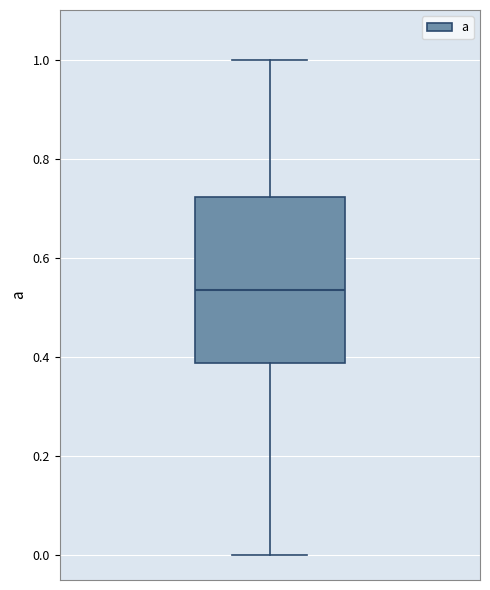

Transcribe this box plot: give where the median line is, the range the box spans, and where the two whiskers end, as read against the y-axis. The values are not printed on the chart, so give them approximately, as read against the axis.

median 0.54, box 0.38 to 0.72, whiskers 0.00 to 1.00